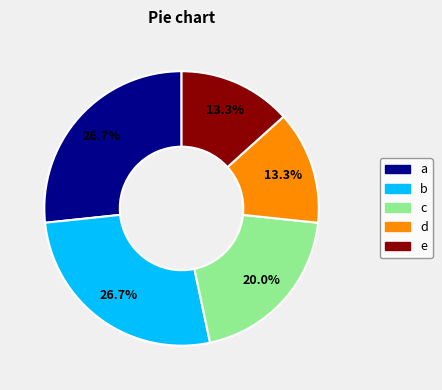

What portion of the pie excludes a?

73.3%